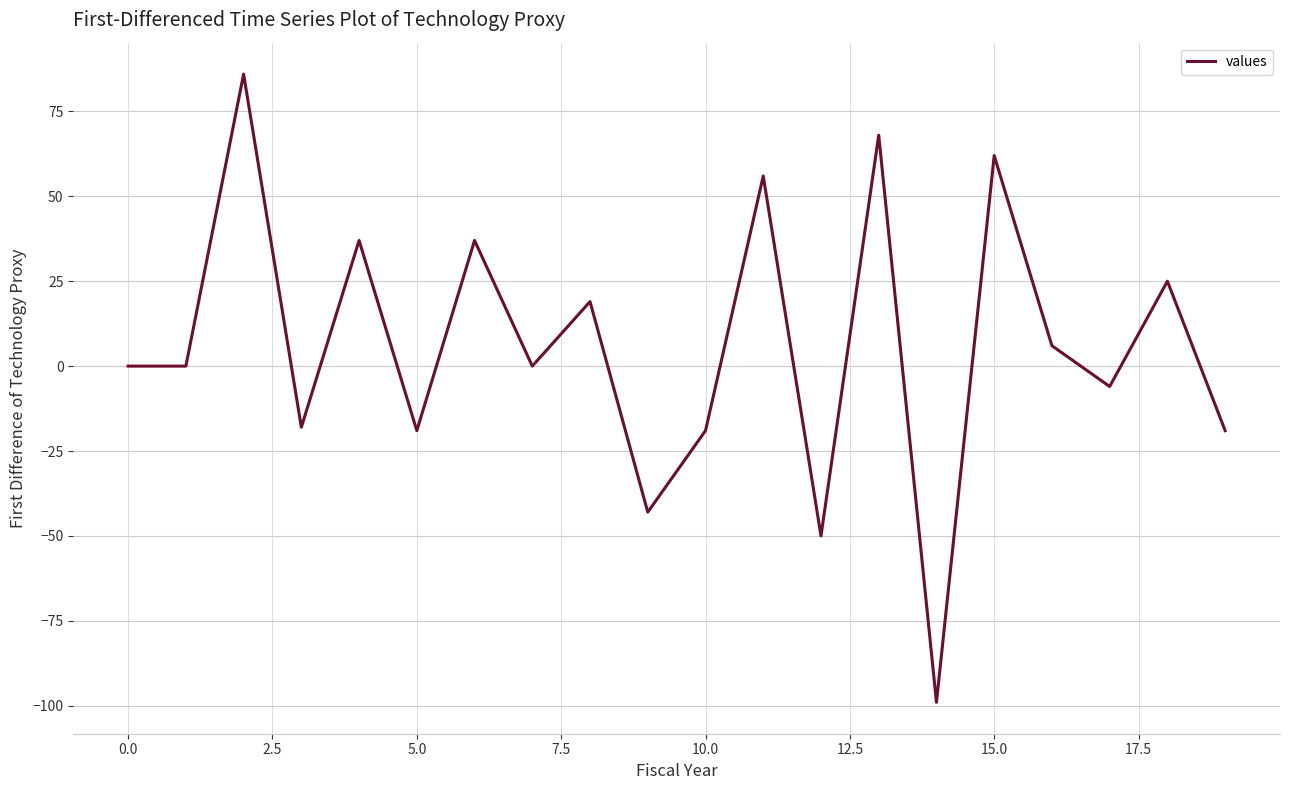

What is the difference between the maximum and minimum values?

185